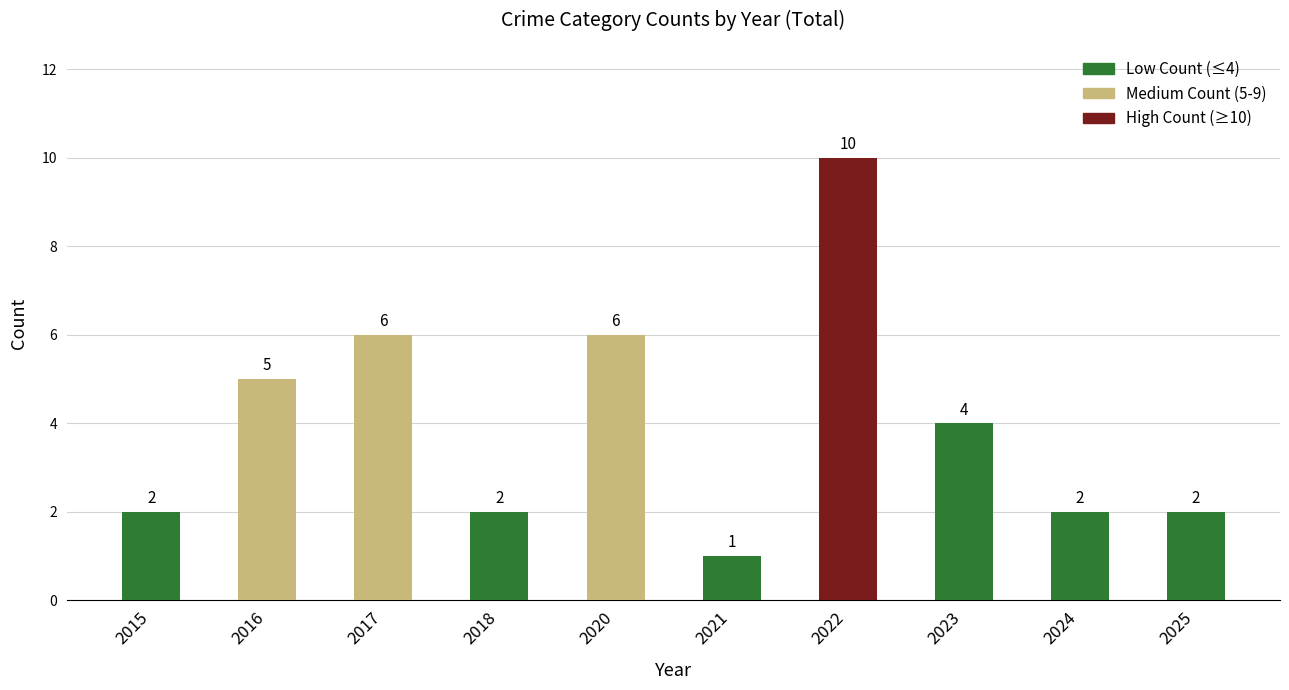

The value at 2025 is 1. True or false?

False